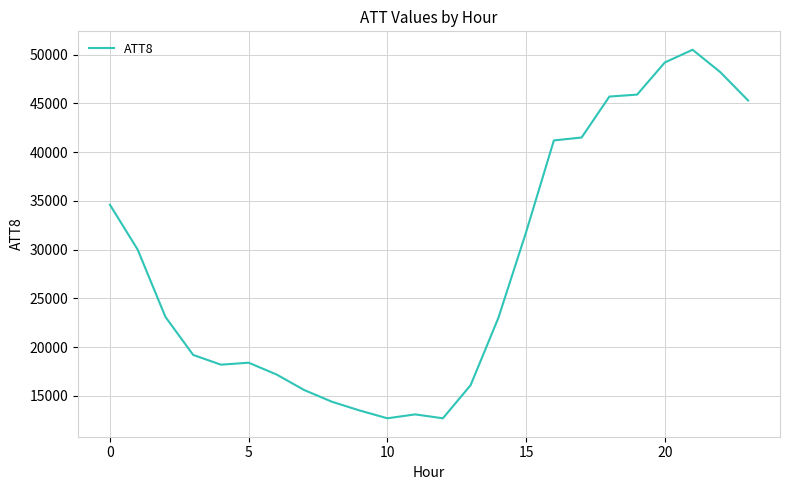

What is the maximum value shown in the chart?

50500